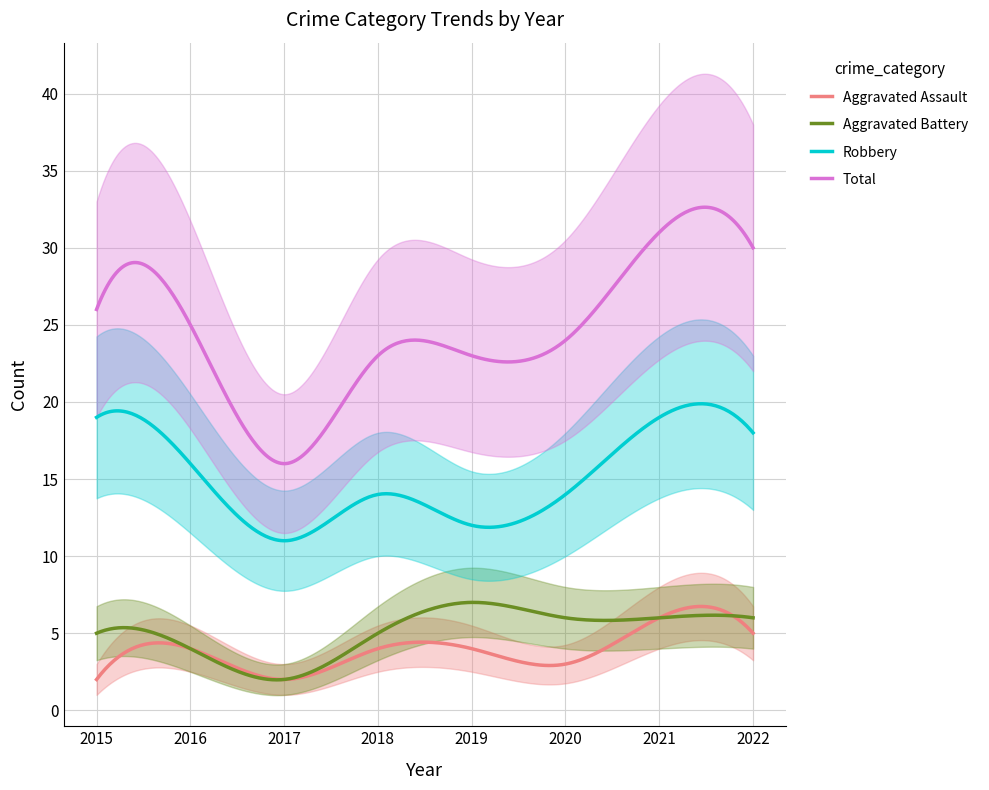

Which has a higher value, 2015 or 2019?

2019